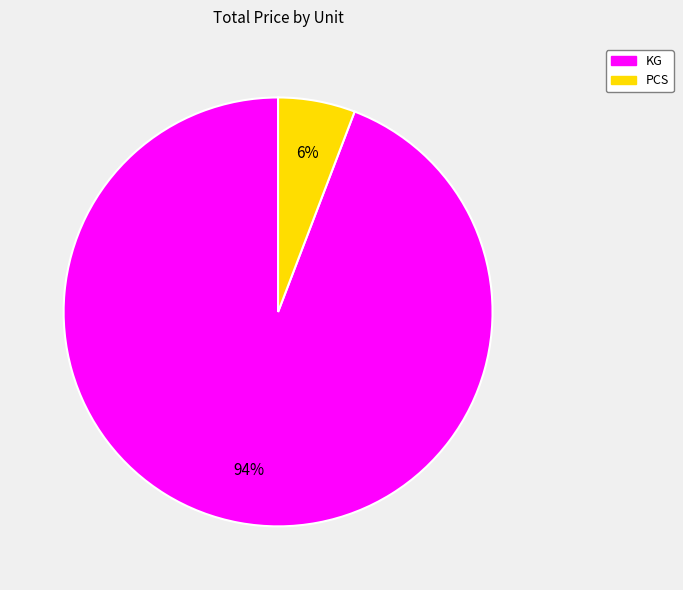

Count the number of slices in the pie.

2